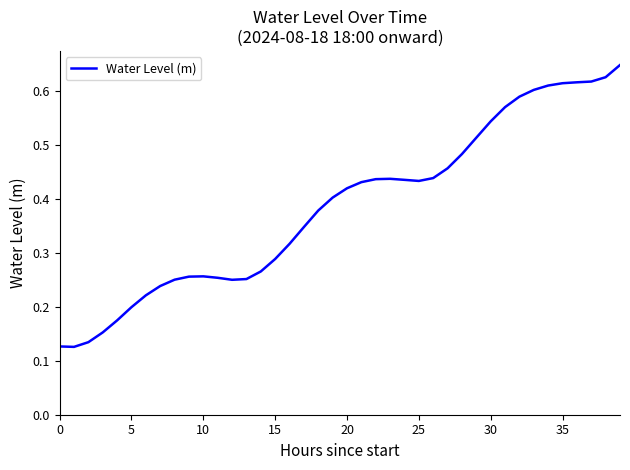

True or false: the data shows 0.3 at 5.

False